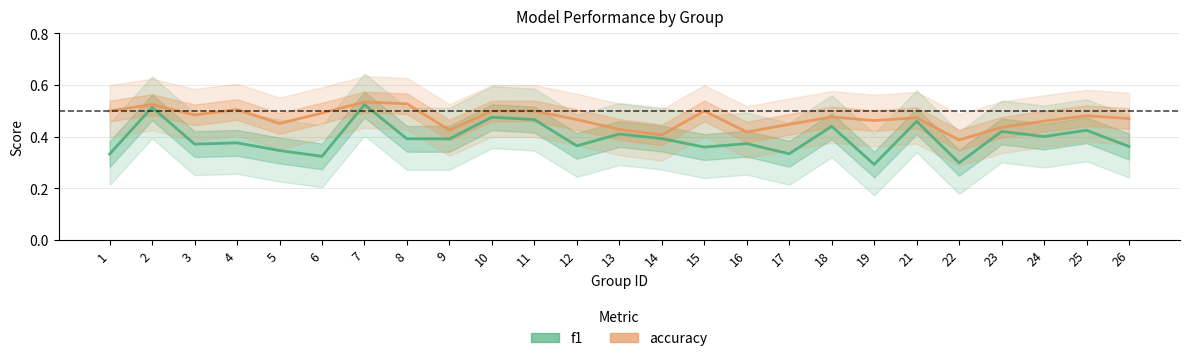

What is the difference between the highest and lowest values at 15?

0.1